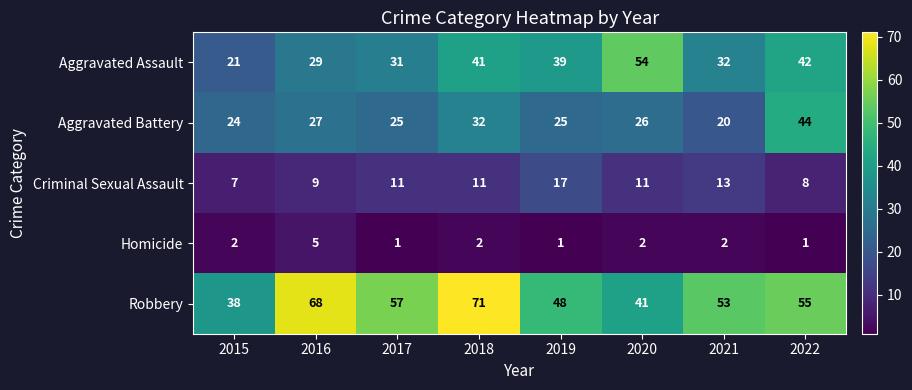

What is the difference between the Aggravated Assault values at 2018 and 2016?

12